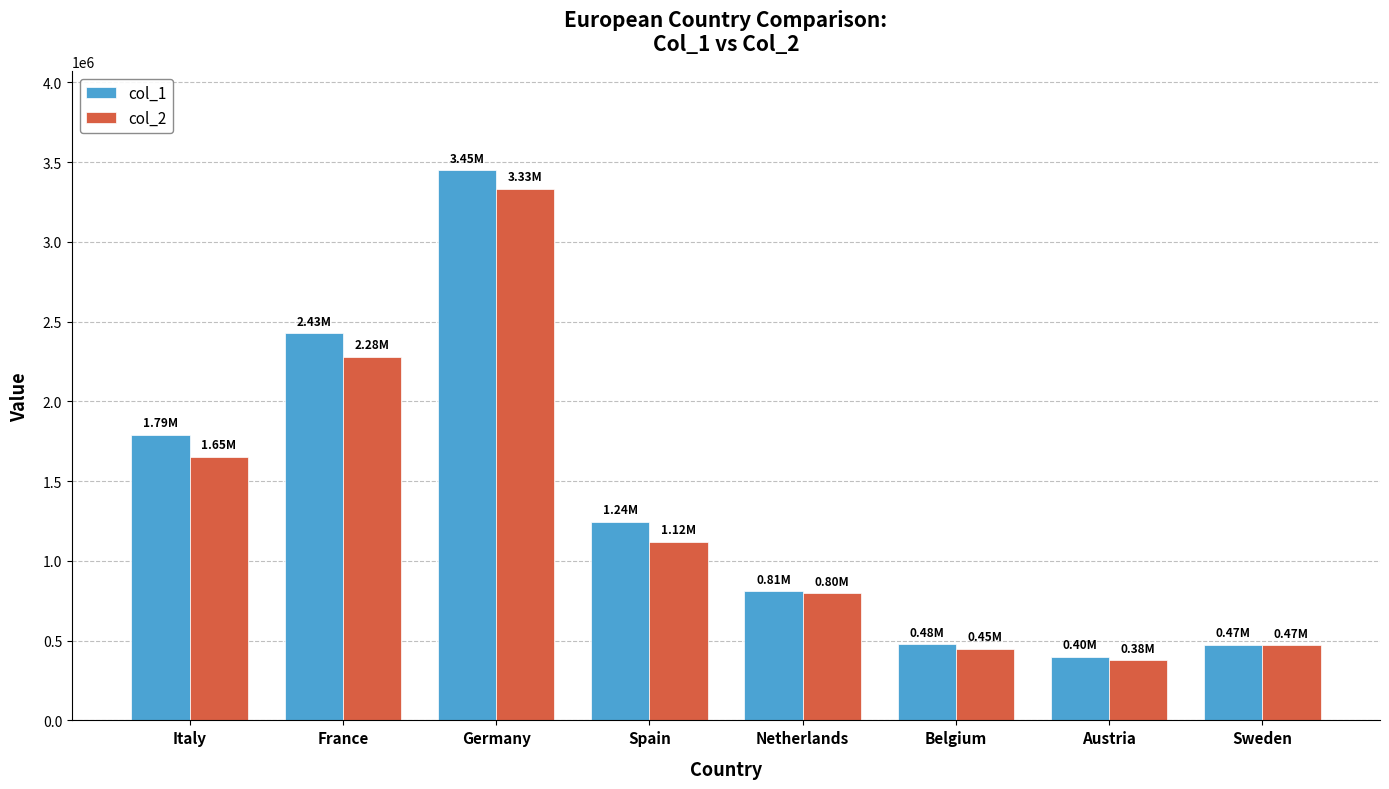

True or false: col_1 has a value of 844353.6 at Sweden.

False